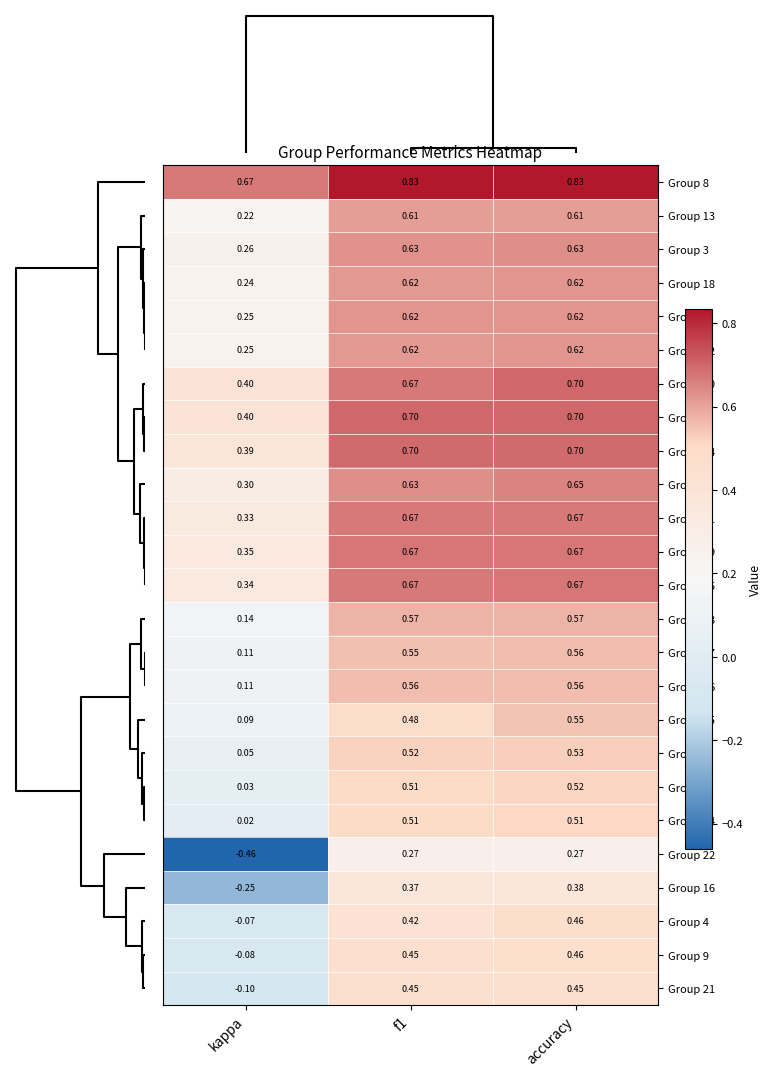

At which label is Group 5 closest to 0?

kappa